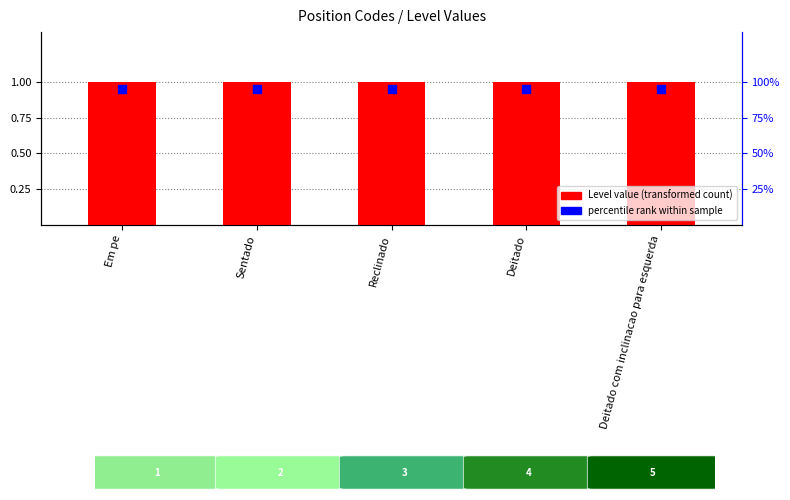

At how many categories does at least one series exceed 0?

5